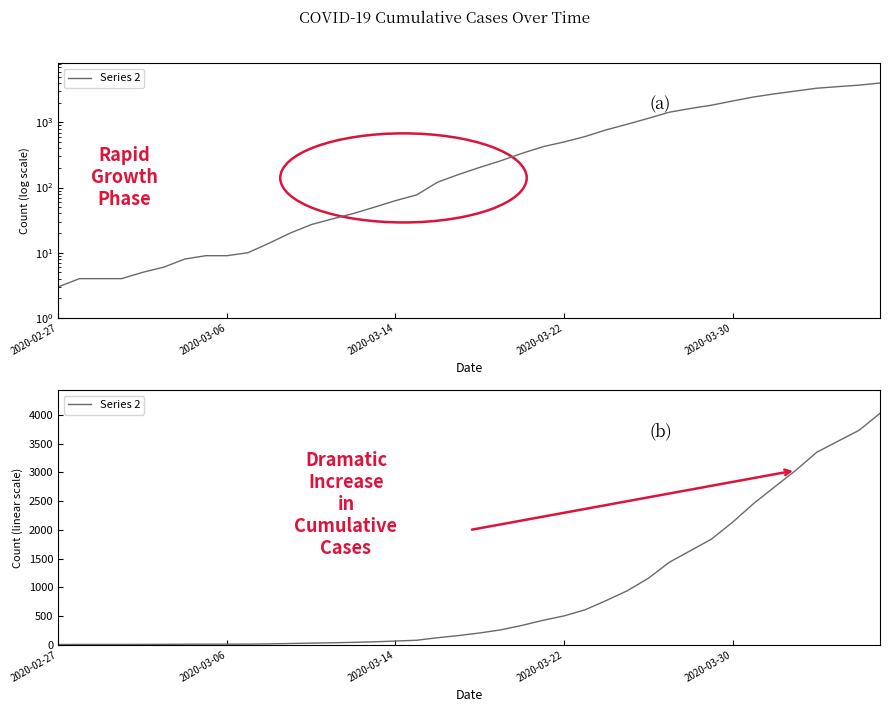

Reading left to right, what are all the values shown in this chart?

3	4	4	4	5	6	8	9	9	10	14	20	27	33	40	50	63	77	121	159	204	258	335	424	501	607	768	938	1155	1435	1636	1838	2131	2457	2747	3035	3351	3542	3731	4028